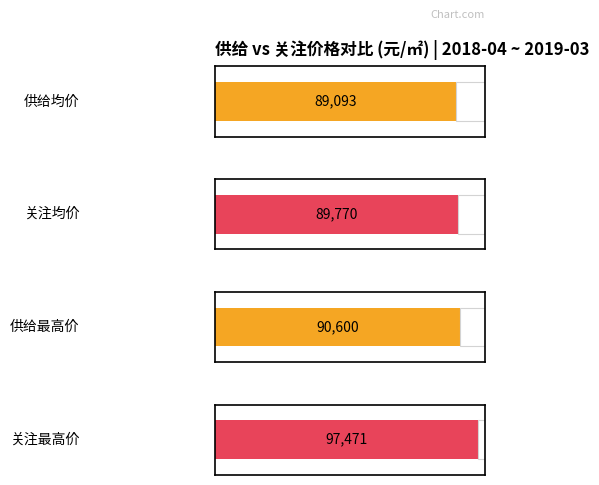

At how many categories does at least one series exceed 97326?

1